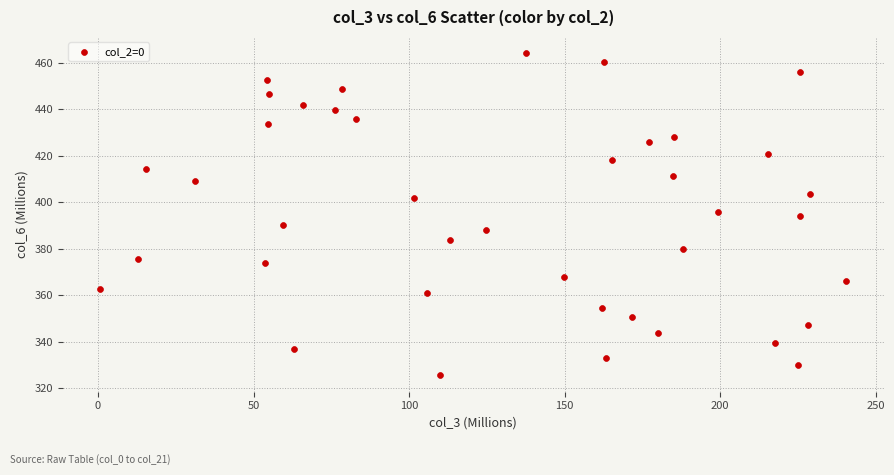

What is the range of Y values (max minus min)?

138.7